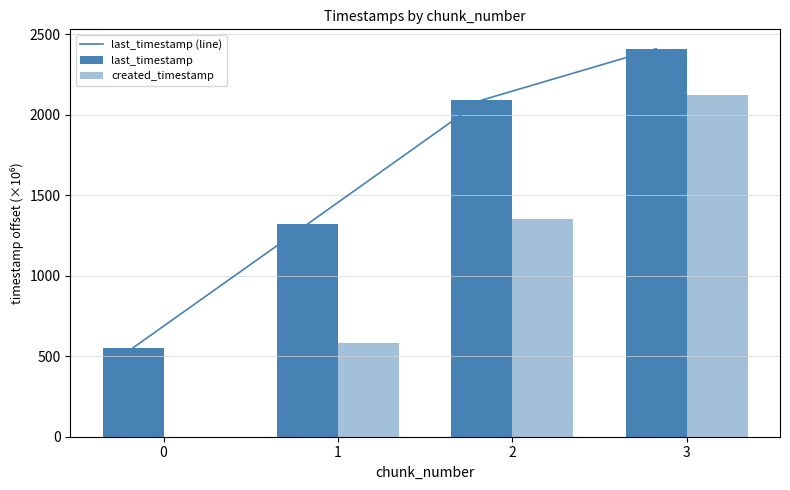

Is it true that last_timestamp equals 3290.5 at 2?

False